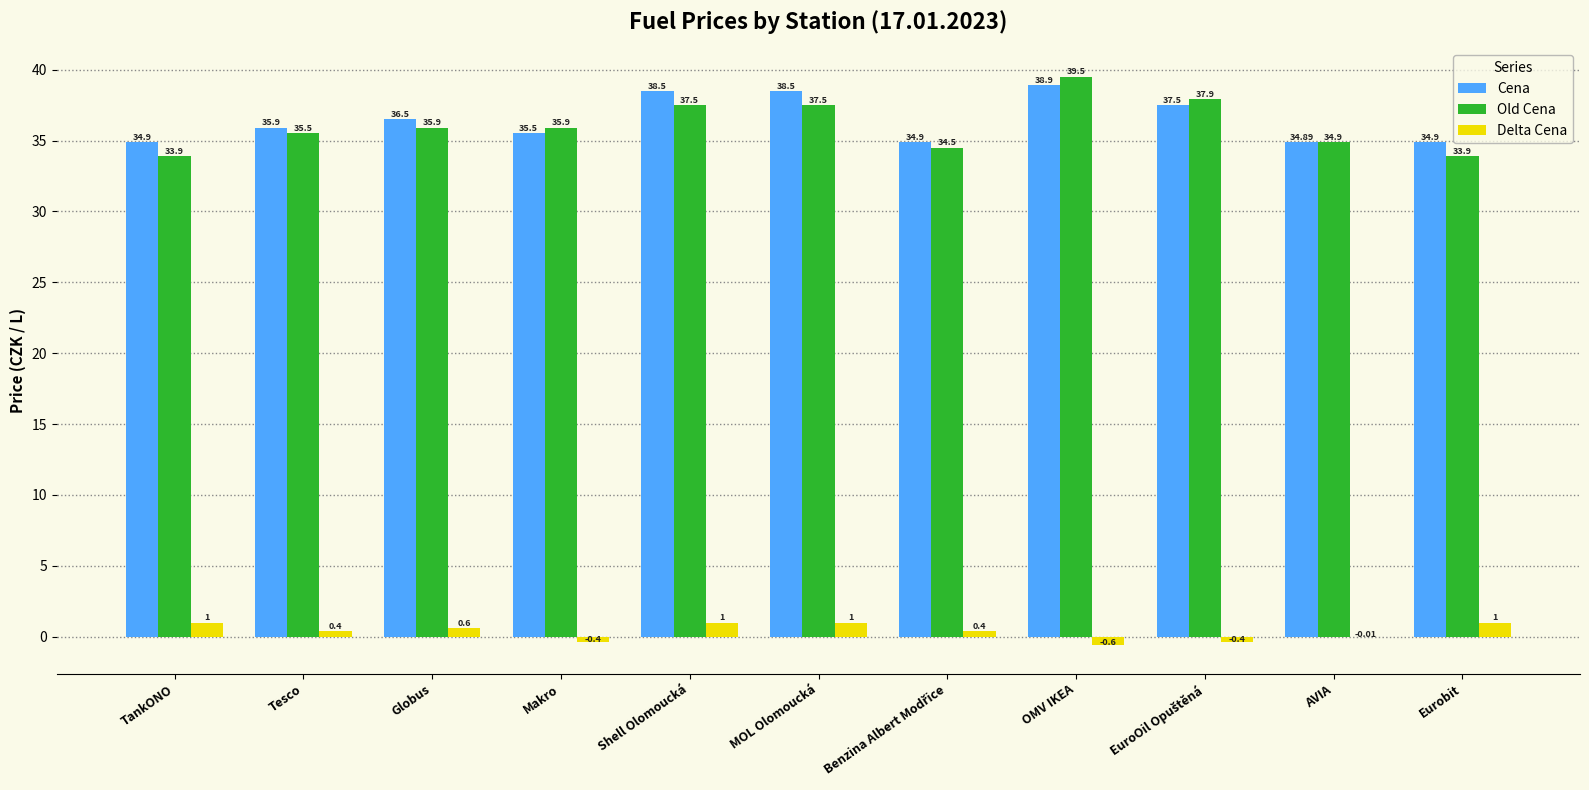

At which category is the sum across all series the highest?

OMV IKEA